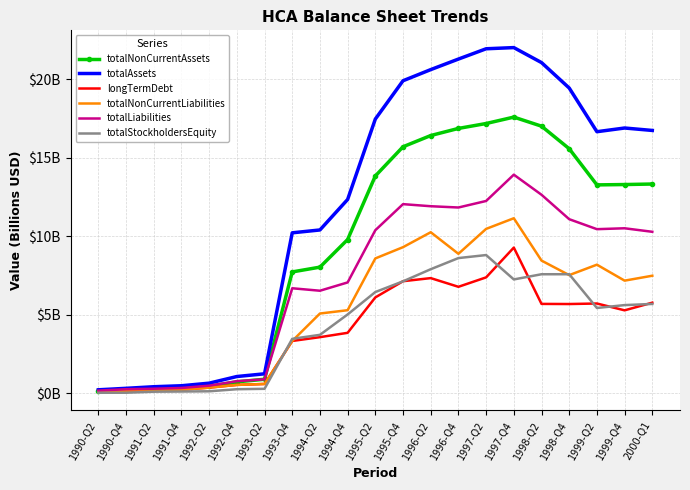

What are all the series names shown in the legend?

totalNonCurrentAssets, totalAssets, longTermDebt, totalNonCurrentLiabilities, totalLiabilities, totalStockholdersEquity